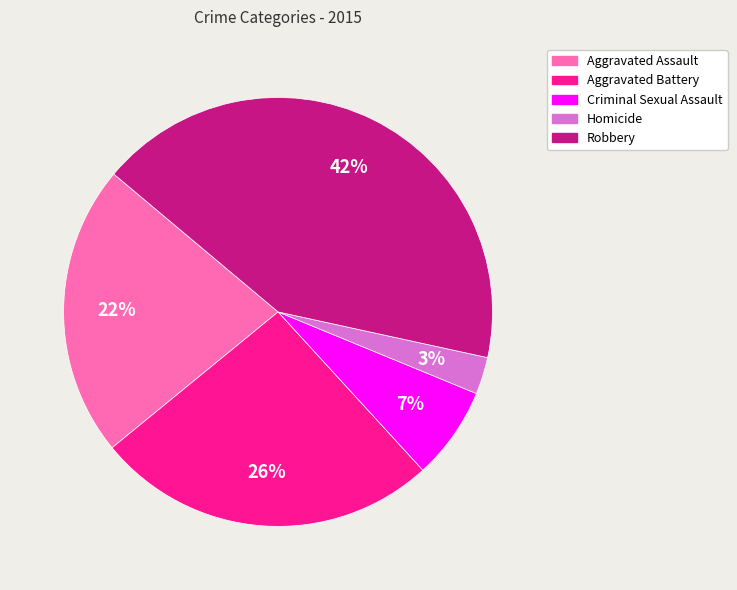

Is there a majority slice in this chart?

No